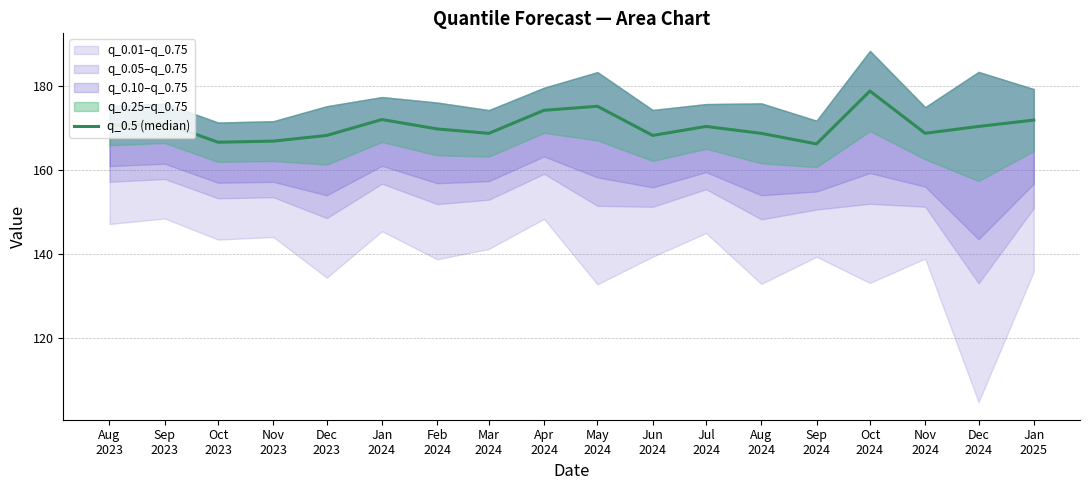

Is it true that the value at Oct
2024 is 178.7?

True